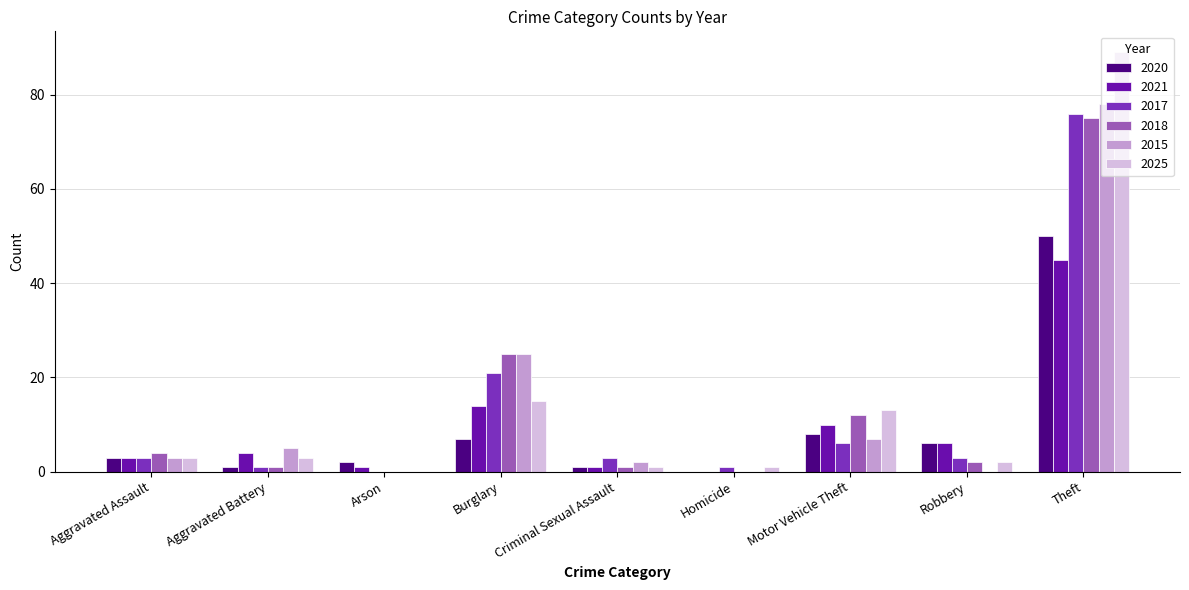

How many categories are shown in the chart?

9